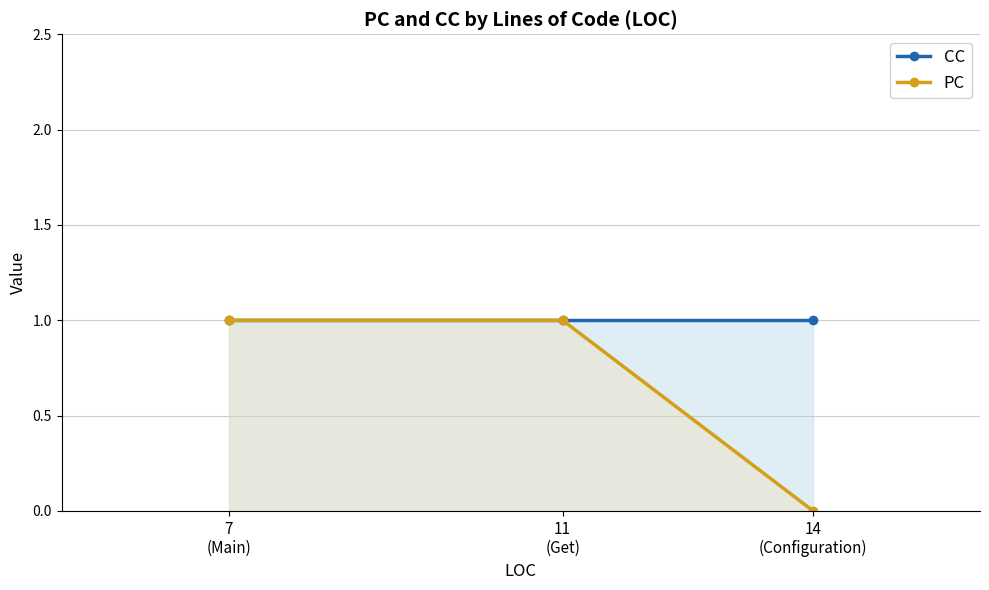

What is the label of the 3rd point from the right?

7
(Main)